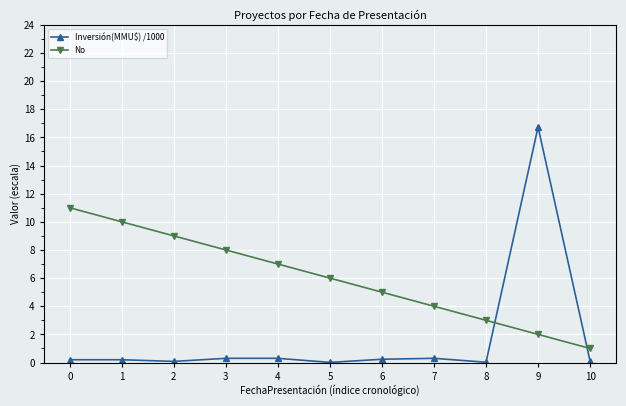

True or false: Inversión(MMU$) /1000 has a value of 0.3 at 3.

True